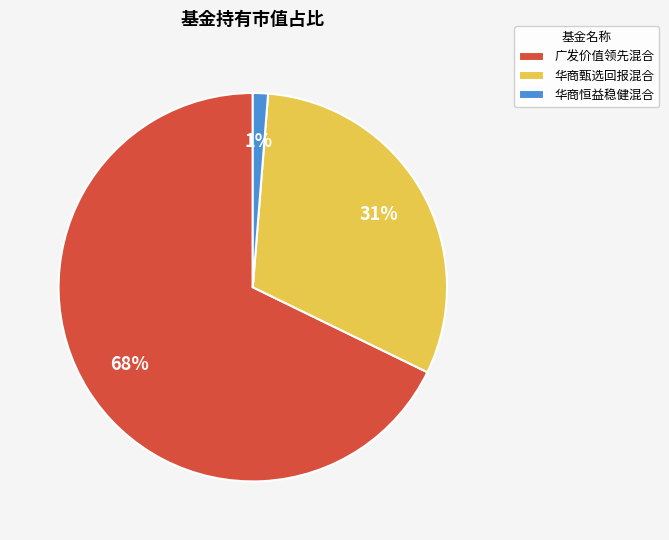

What is the smallest slice in the pie chart?

华商恒益稳健混合